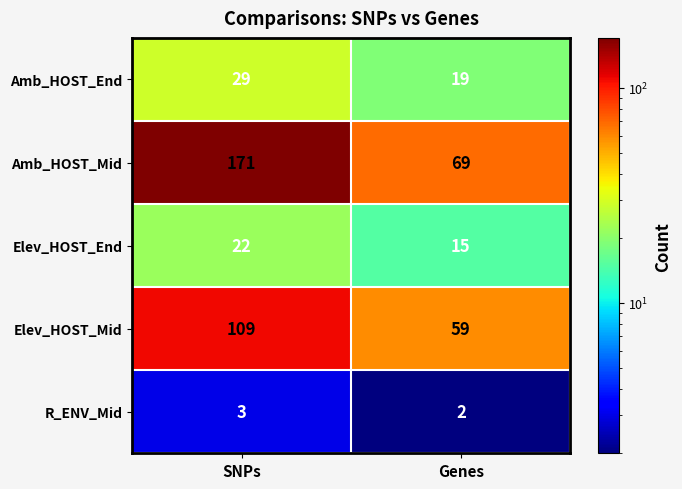

Count the number of categories in the chart.

2